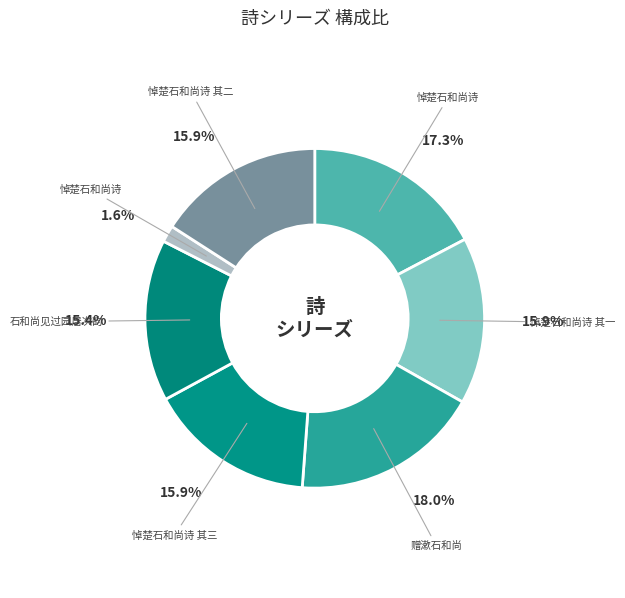

Count the number of slices in the pie.

7